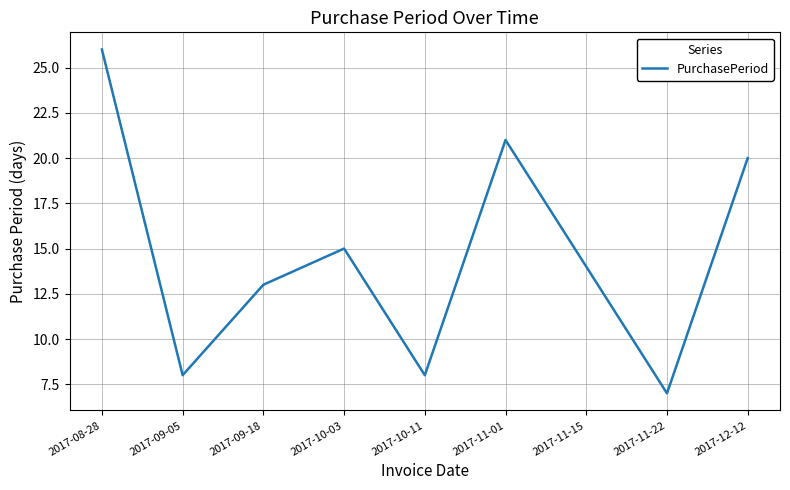

What position from the right is 2017-11-22?

2